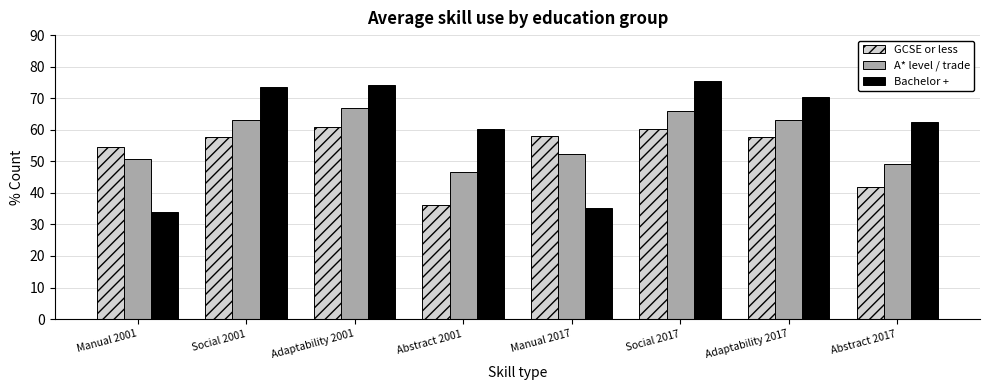

What is the minimum value shown in the chart?

33.9